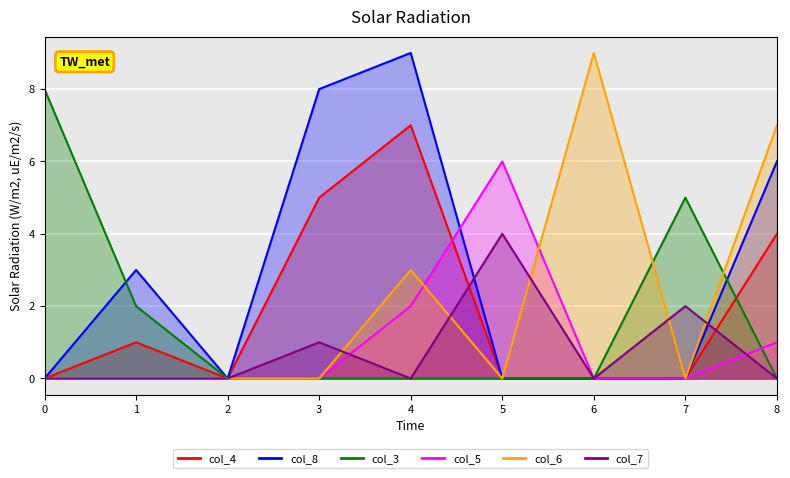

At how many categories does at least one series exceed 5?

6